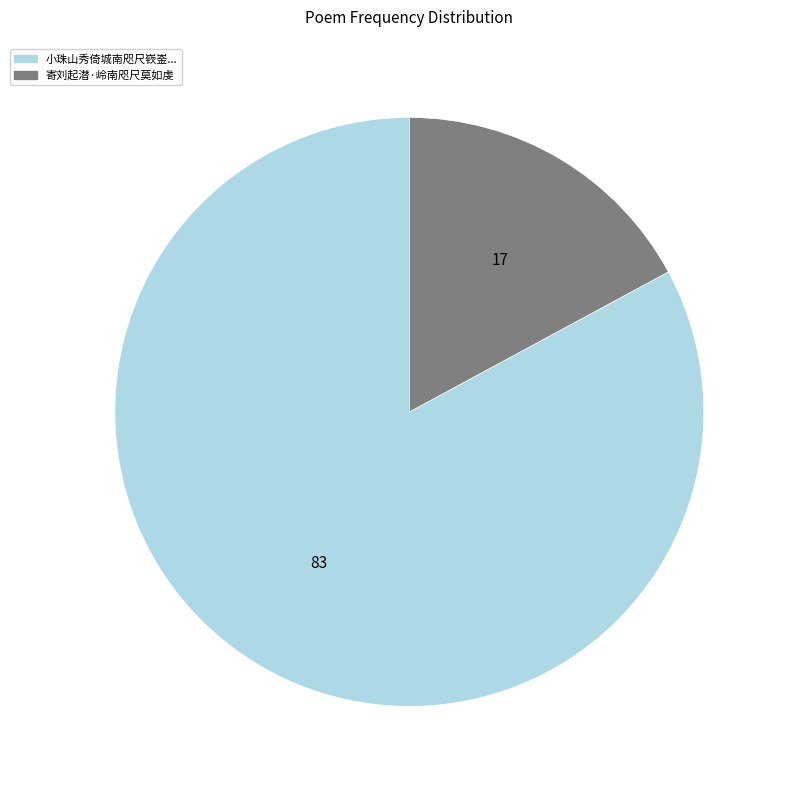

Is there any slice that represents more than half of the pie?

Yes